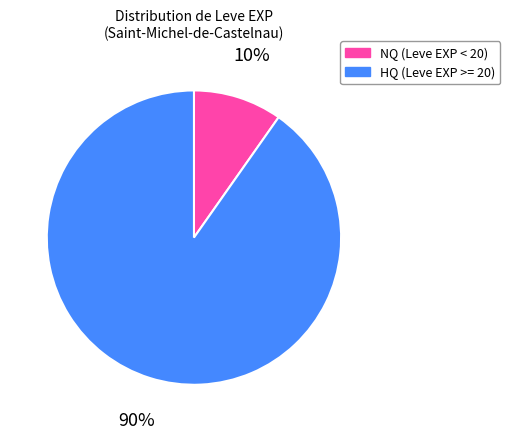

Combined, do HQ (Leve EXP >= 20) and NQ (Leve EXP < 20) account for over 50%?

Yes